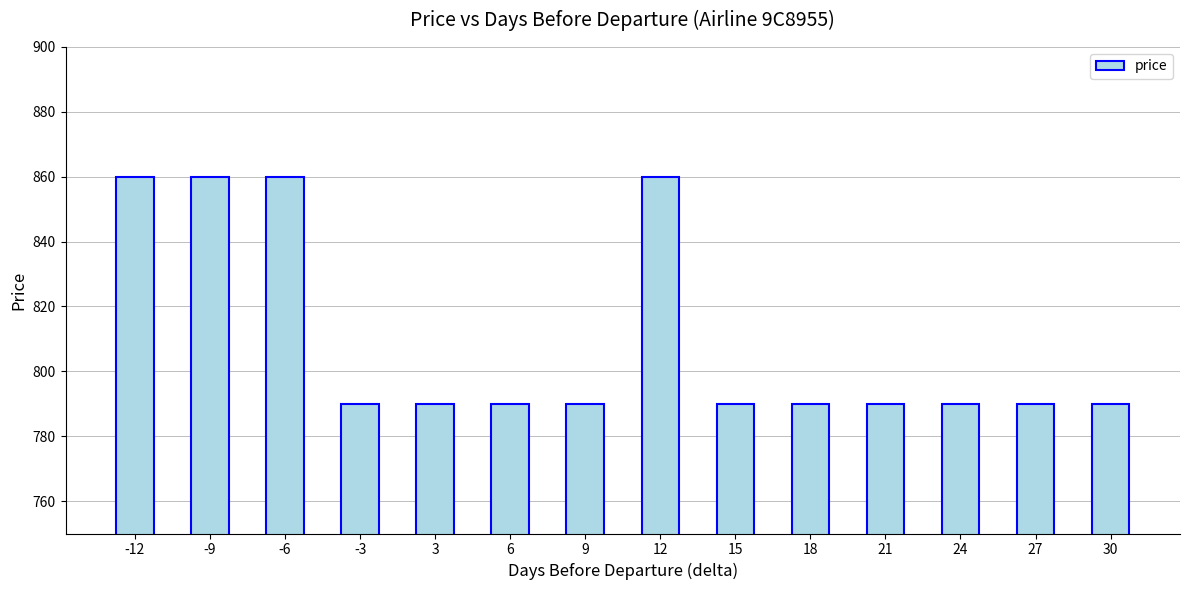

The chart shows a value of 313 at 6. True or false?

False